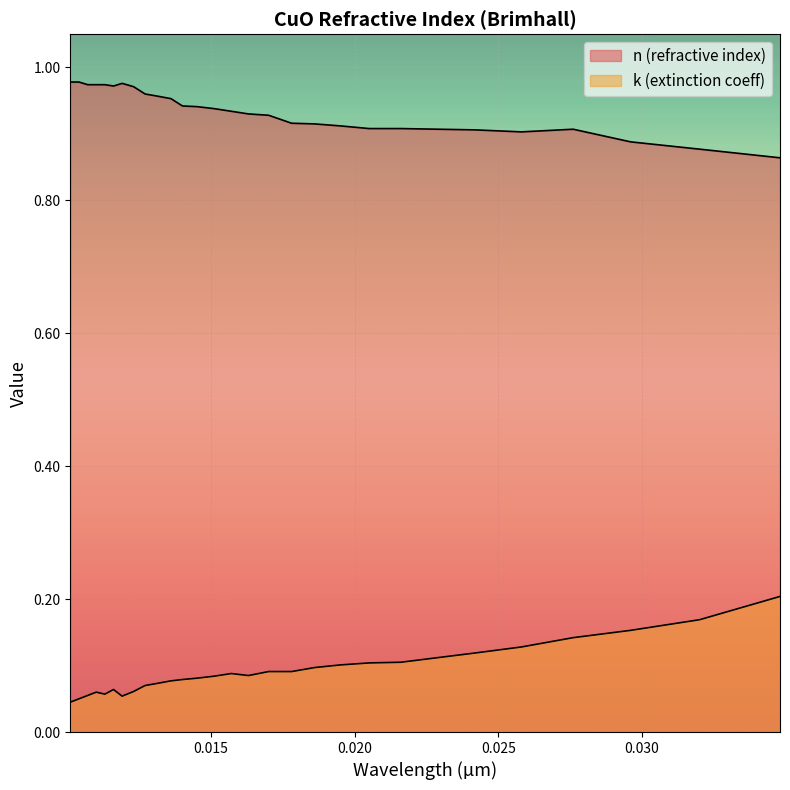

In n (refractive index), how many points are lower than both neighbors (excluding endpoints)?

2